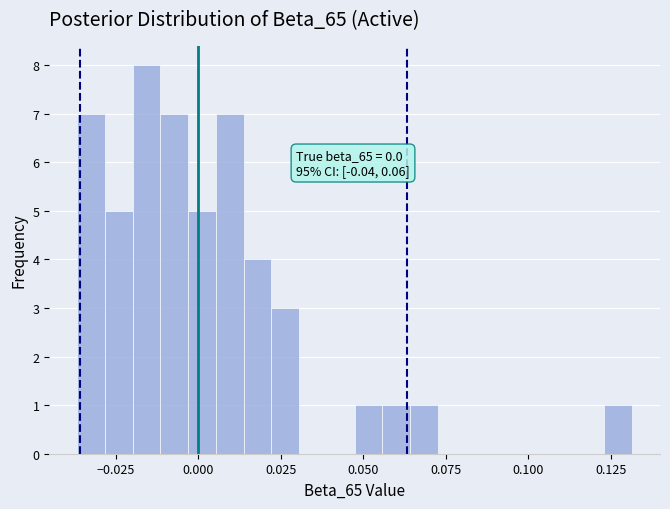

Read against the x-axis, roughly where is the centre of the tallest bar?

-0.015